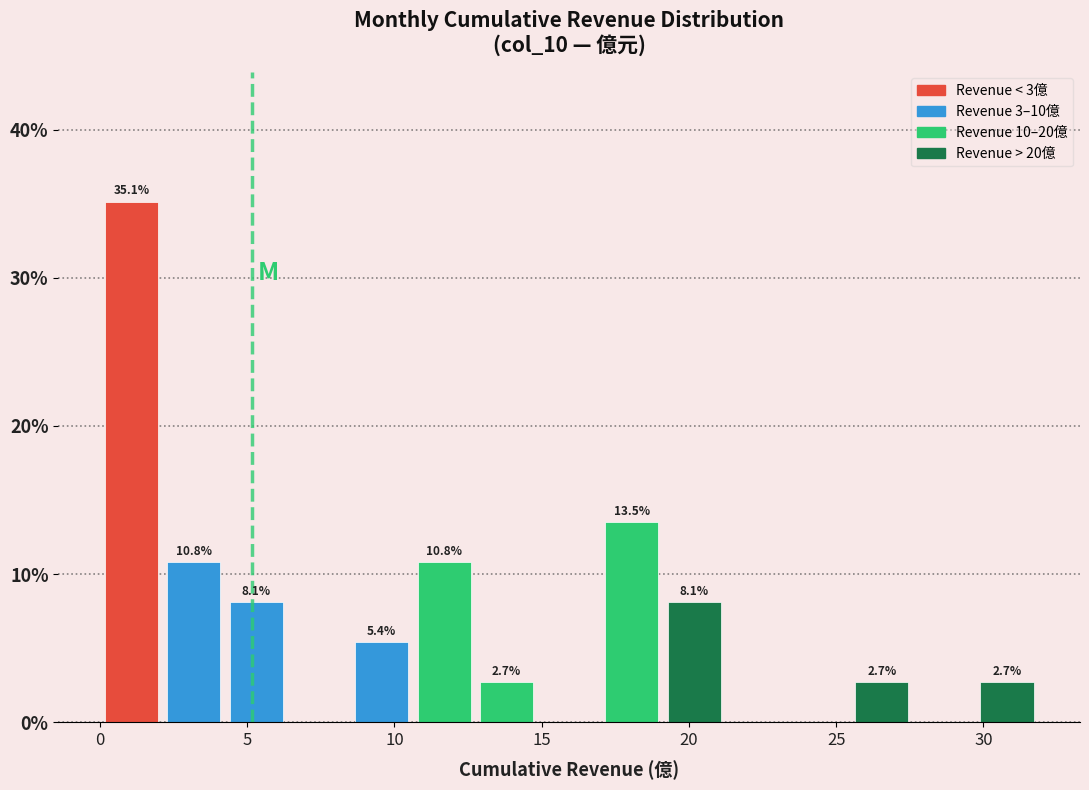

Over which range of the x-axis is the bar tallest?

0.0 to 2.0